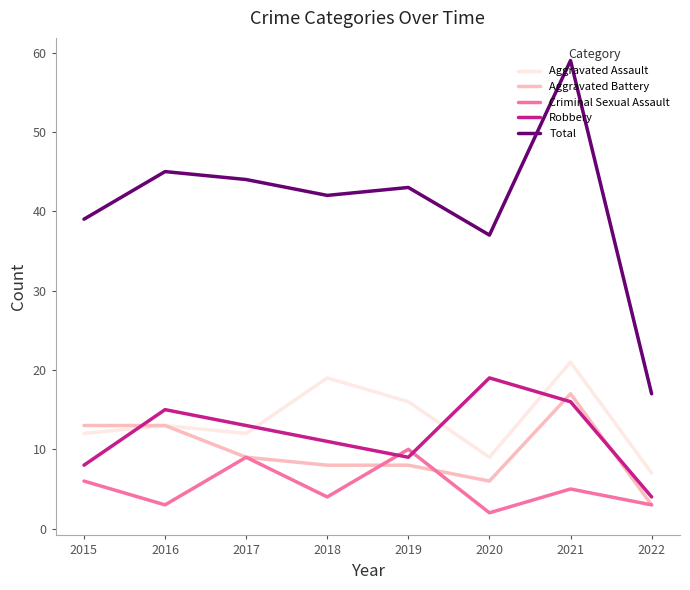

At which label does Criminal Sexual Assault first exceed 5?

2015